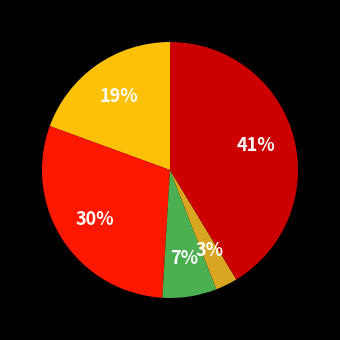

To the nearest percent, what is the average slice percentage?

20%